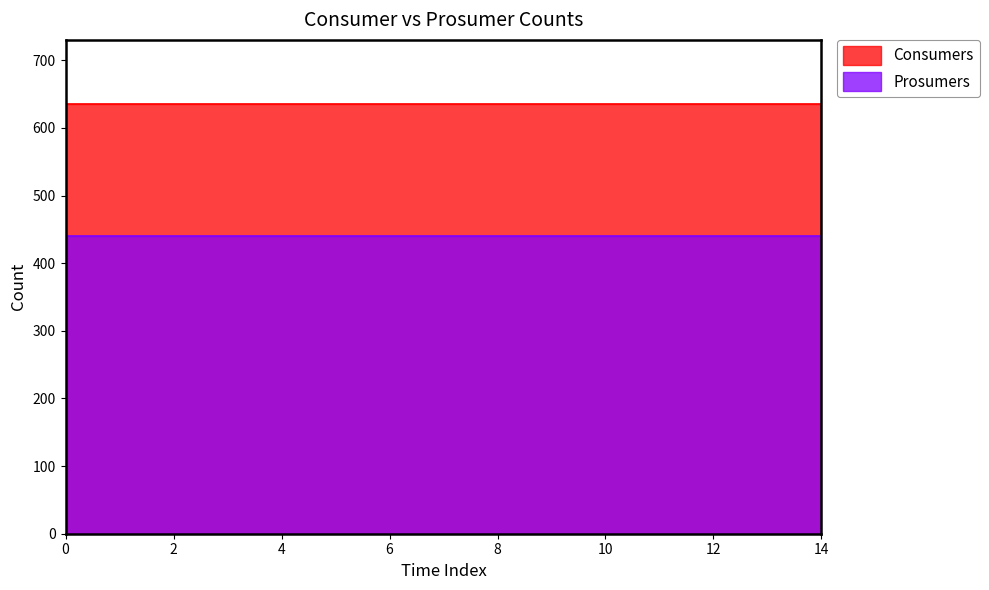

The value of Consumers at 6 is 635. True or false?

True